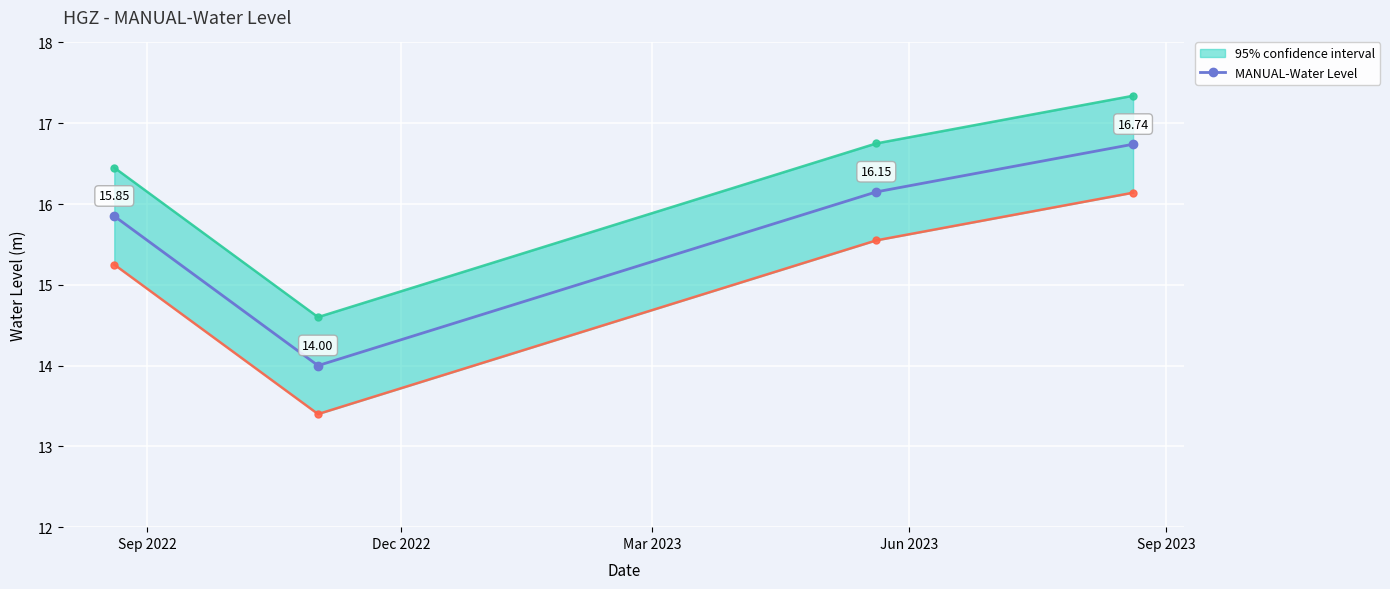

How many interior local valleys does the MANUAL-Water Level series have?

1